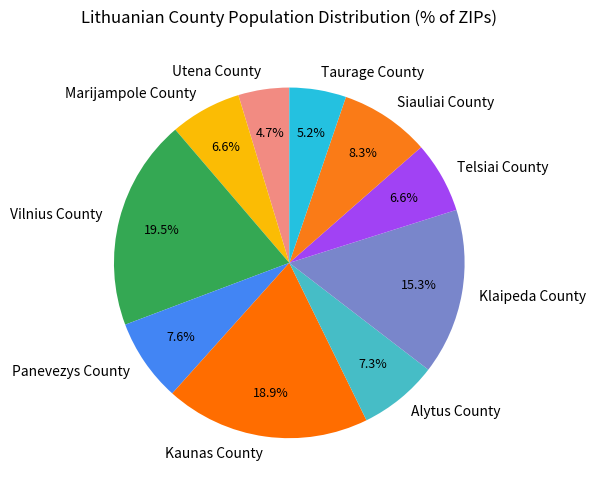

Does Telsiai County account for over 50% of the chart?

No